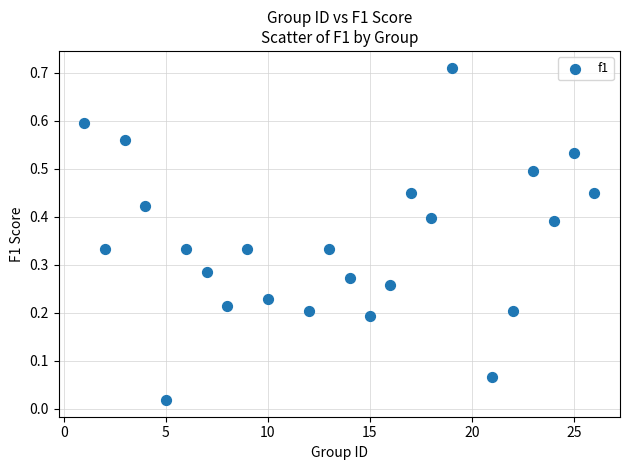

How many data points are displayed?

24